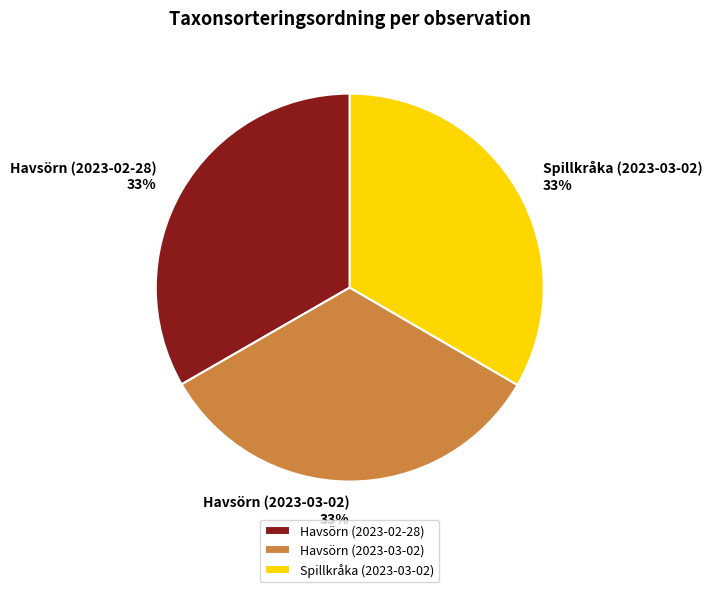

What is the ratio of the value at Havsörn (2023-02-28) to the value at Havsörn (2023-03-02)?

1.0